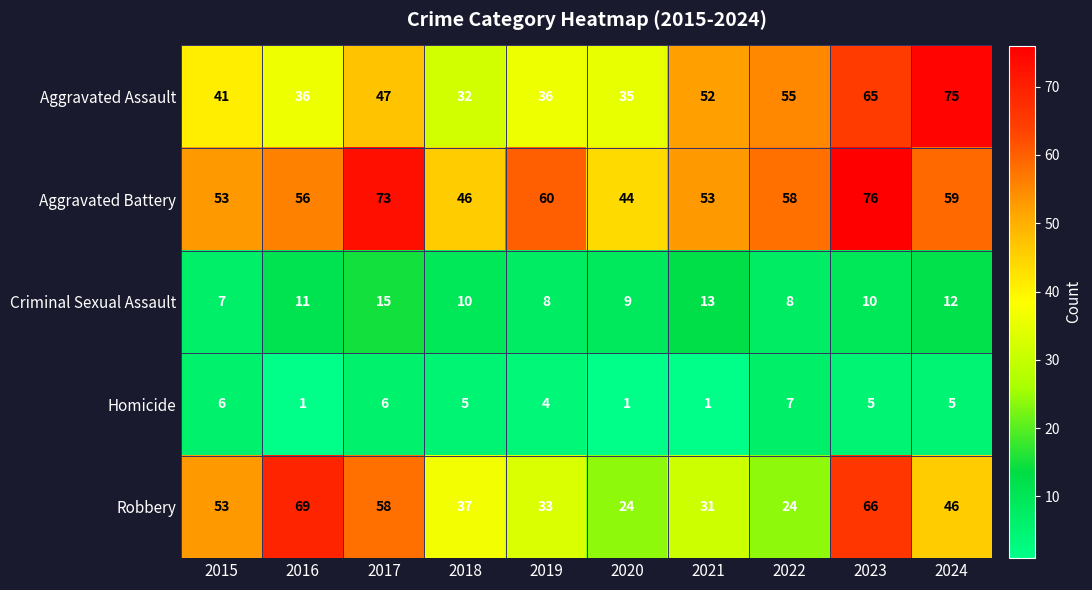

List the series in order of their peak value, lowest first.

Homicide, Criminal Sexual Assault, Robbery, Aggravated Assault, Aggravated Battery